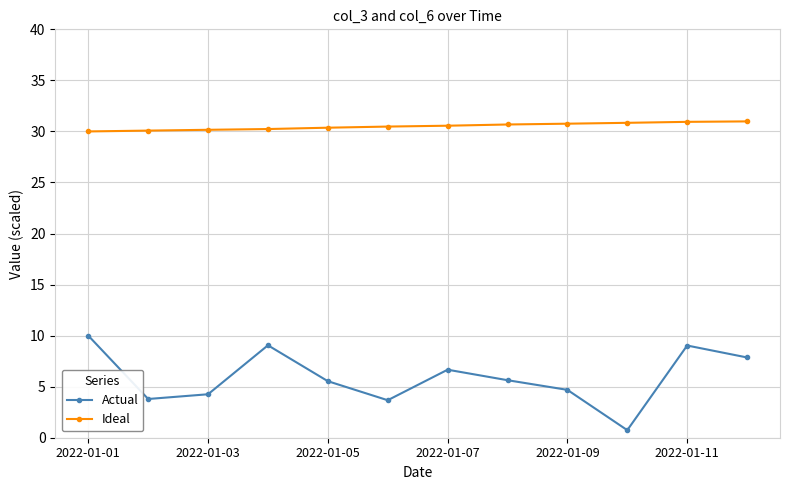

True or false: Ideal and Actual intersect in this chart.

False